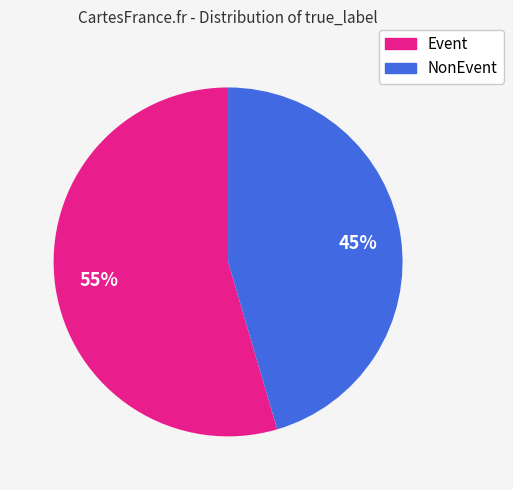

What is the largest slice in the pie chart?

Event